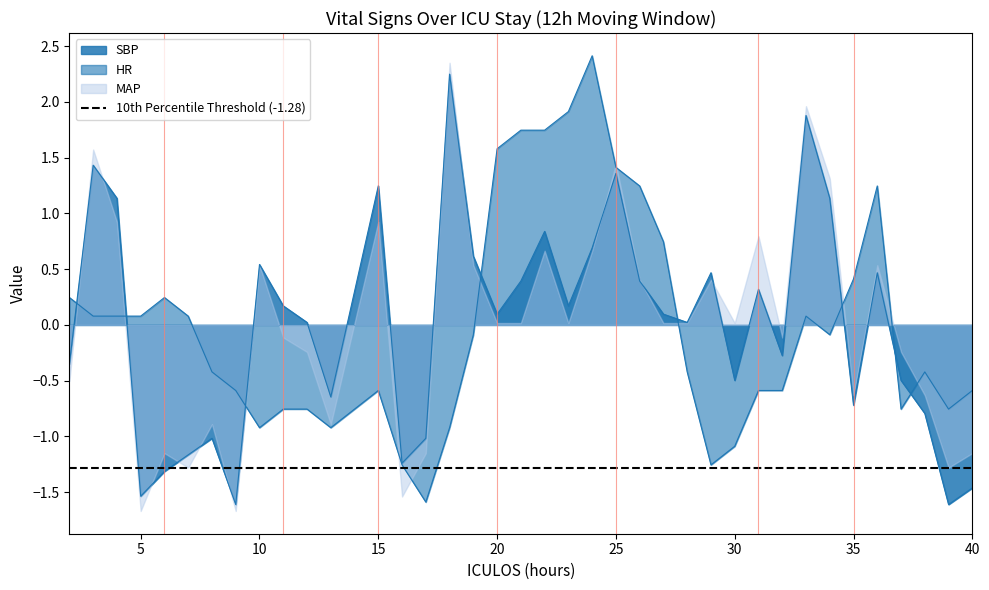

Which category has the lowest value in the SBP series?

9